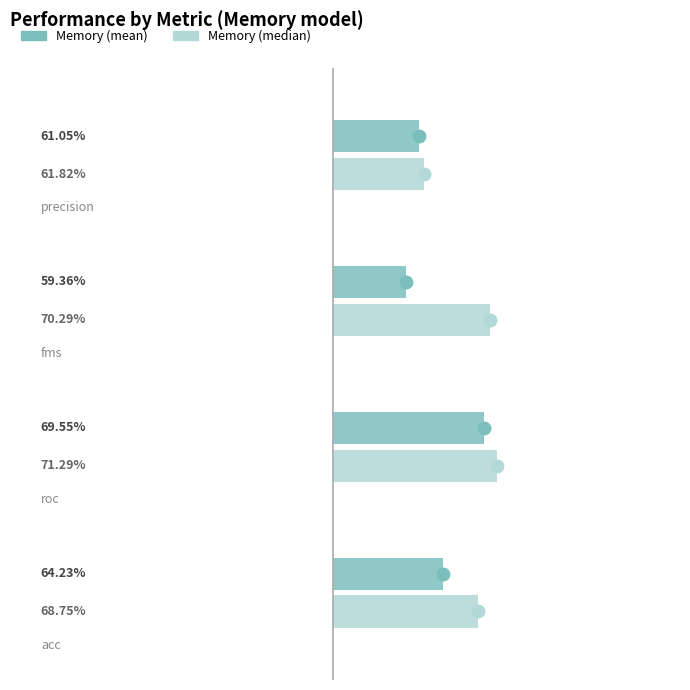

What are all the series names shown in the legend?

Memory (mean), Memory (median)